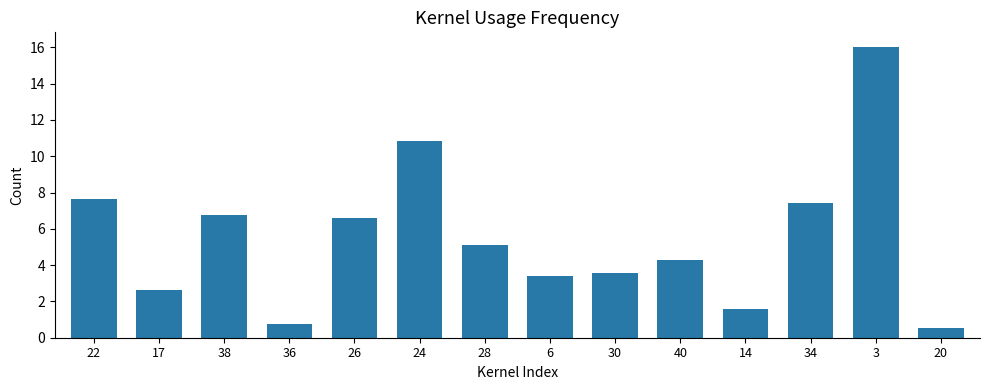

How many data points are less than 5?

7